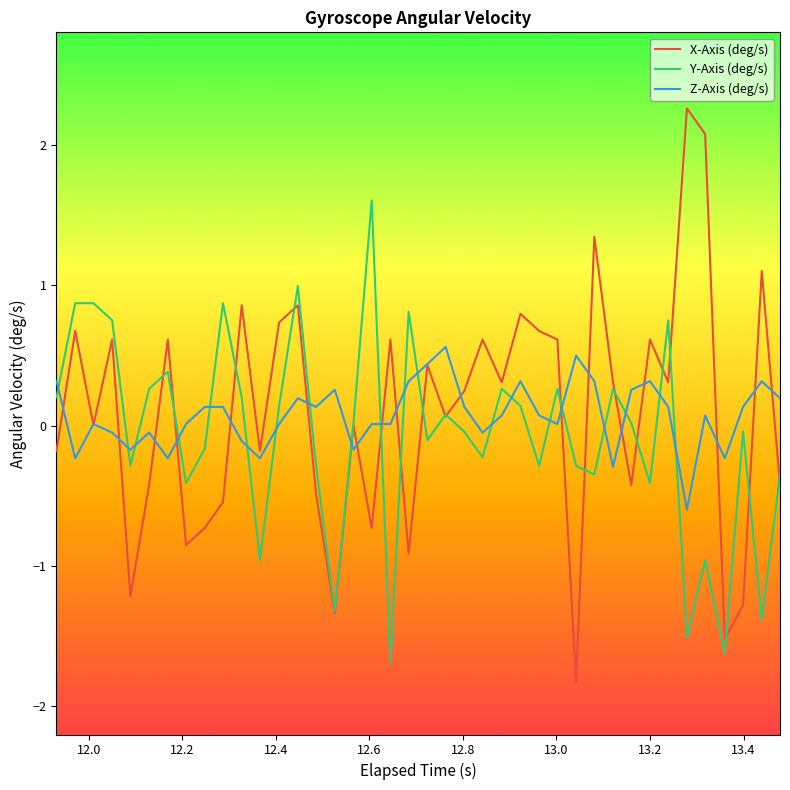

After their last crossing, which series has the higher values: Y-Axis (deg/s) or Z-Axis (deg/s)?

Z-Axis (deg/s)